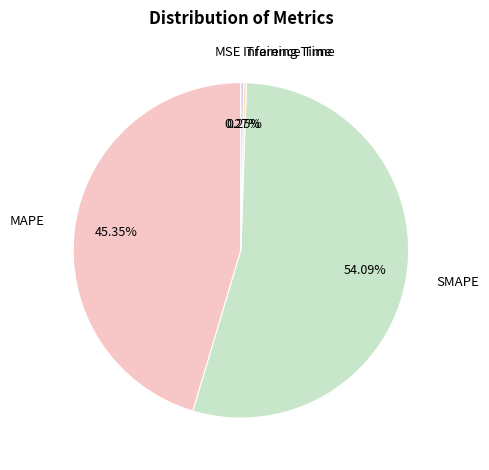

Which has a higher value, SMAPE or MAPE?

SMAPE